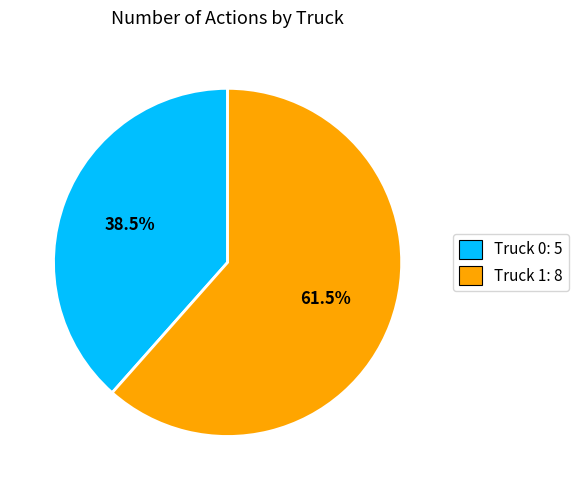

How many segments does this pie chart have?

2